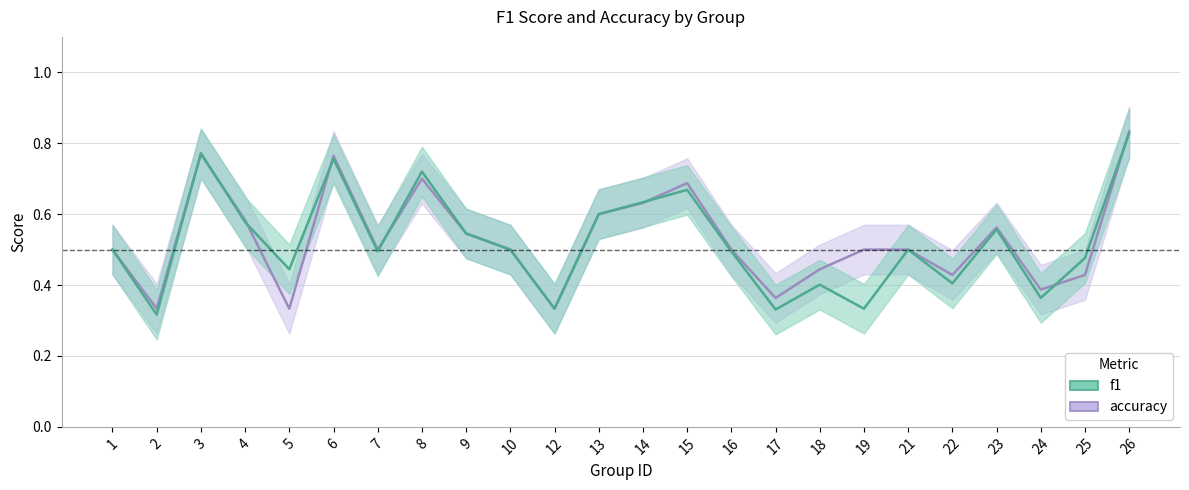

Rank the series at 9 from highest to lowest value.

f1, accuracy